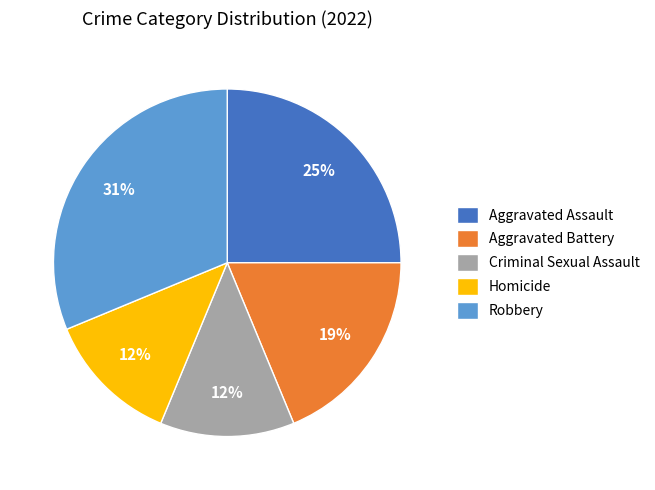

Which slice is the largest?

Robbery